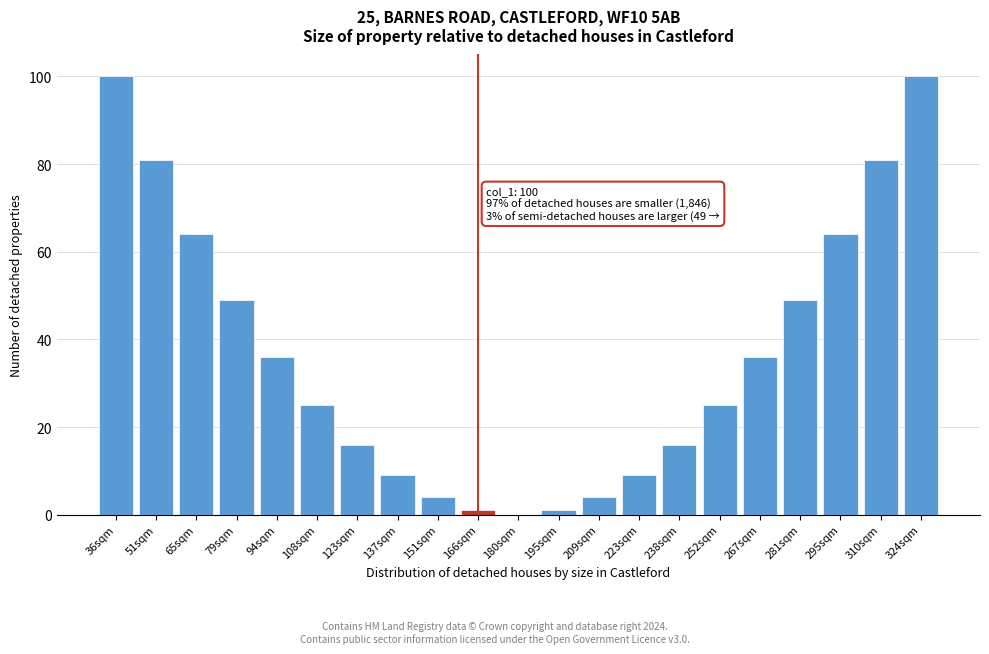

Reading left to right, extract all data points from this chart.

36sqm=100	51sqm=81	65sqm=64	79sqm=49	94sqm=36	108sqm=25	123sqm=16	137sqm=9	151sqm=4	166sqm=1	180sqm=0	195sqm=1	209sqm=4	223sqm=9	238sqm=16	252sqm=25	267sqm=36	281sqm=49	295sqm=64	310sqm=81	324sqm=100